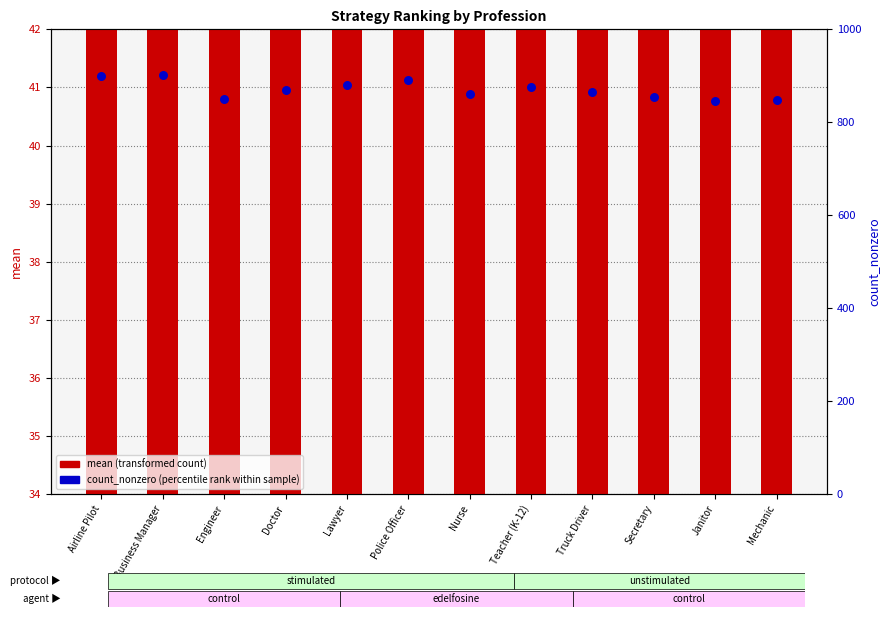

Is the value of mean (transformed count) at Police Officer greater than the value of count_nonzero (percentile rank) at Mechanic?

No